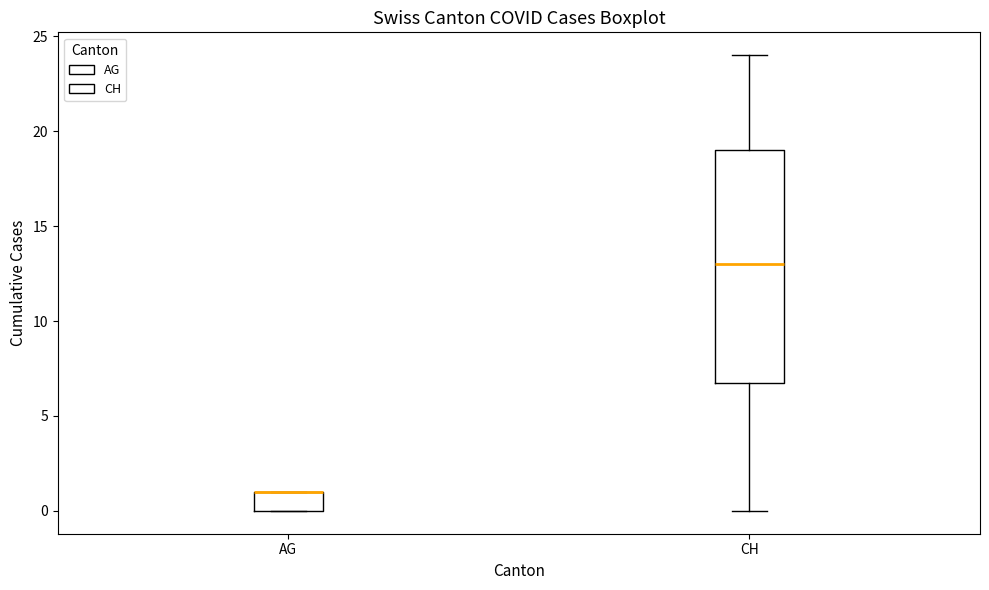

Where does the lower whisker of the box for CH end on the y-axis? The values are not printed on the chart, so give them approximately, as read against the axis.

0